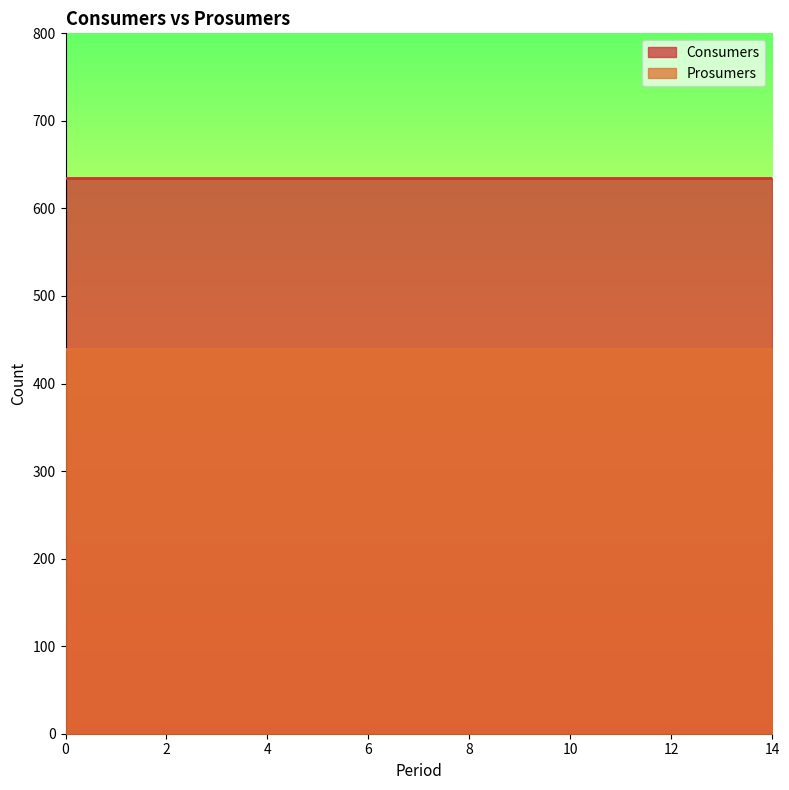

Which series changed the most between 2 and 12?

Consumers